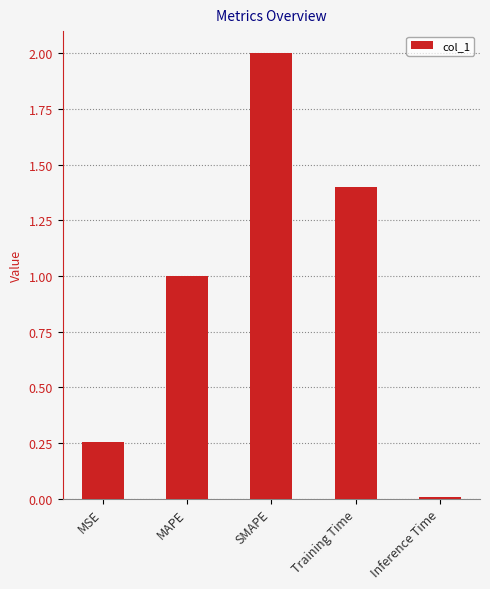

Is it true that the value at SMAPE is 0.5?

False